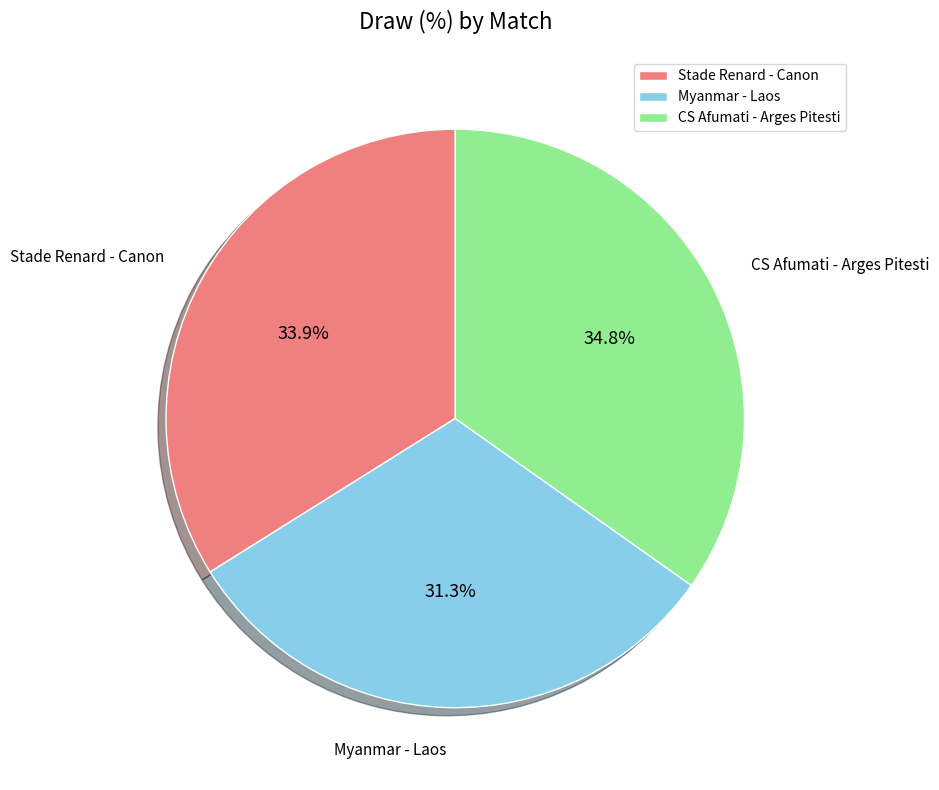

Approximately how many times larger is the value at CS Afumati - Arges Pitesti compared to Stade Renard - Canon?

1.0